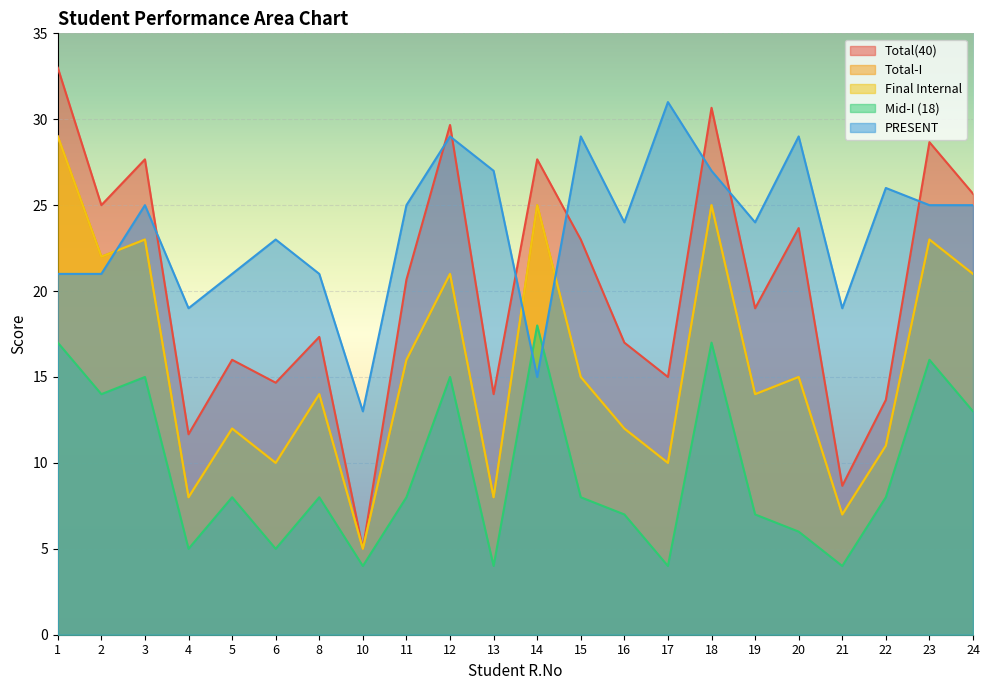

Rank the series at 19 from highest to lowest value.

PRESENT, Total(40), Total-I, Final Internal, Mid-I (18)